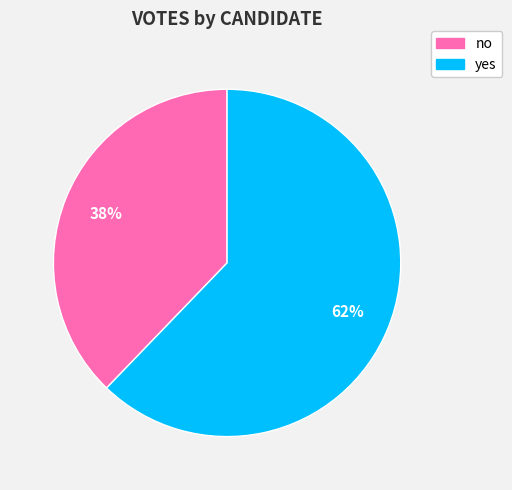

To the nearest percent, what percentage of the pie is no?

38%